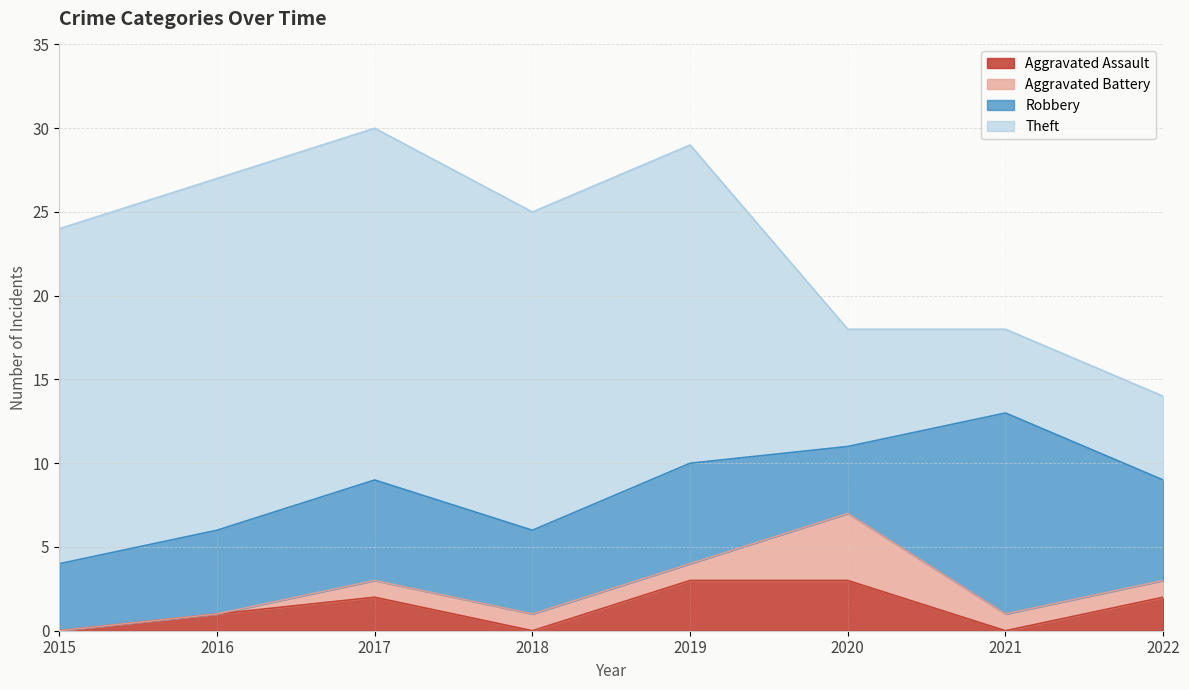

Where does the Aggravated Assault series first go above 2?

2019